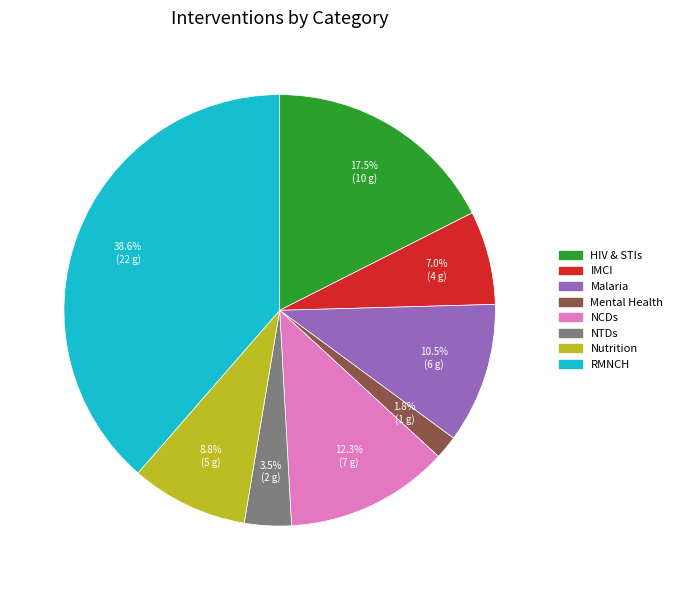

To the nearest percent, what portion does RMNCH represent?

39%